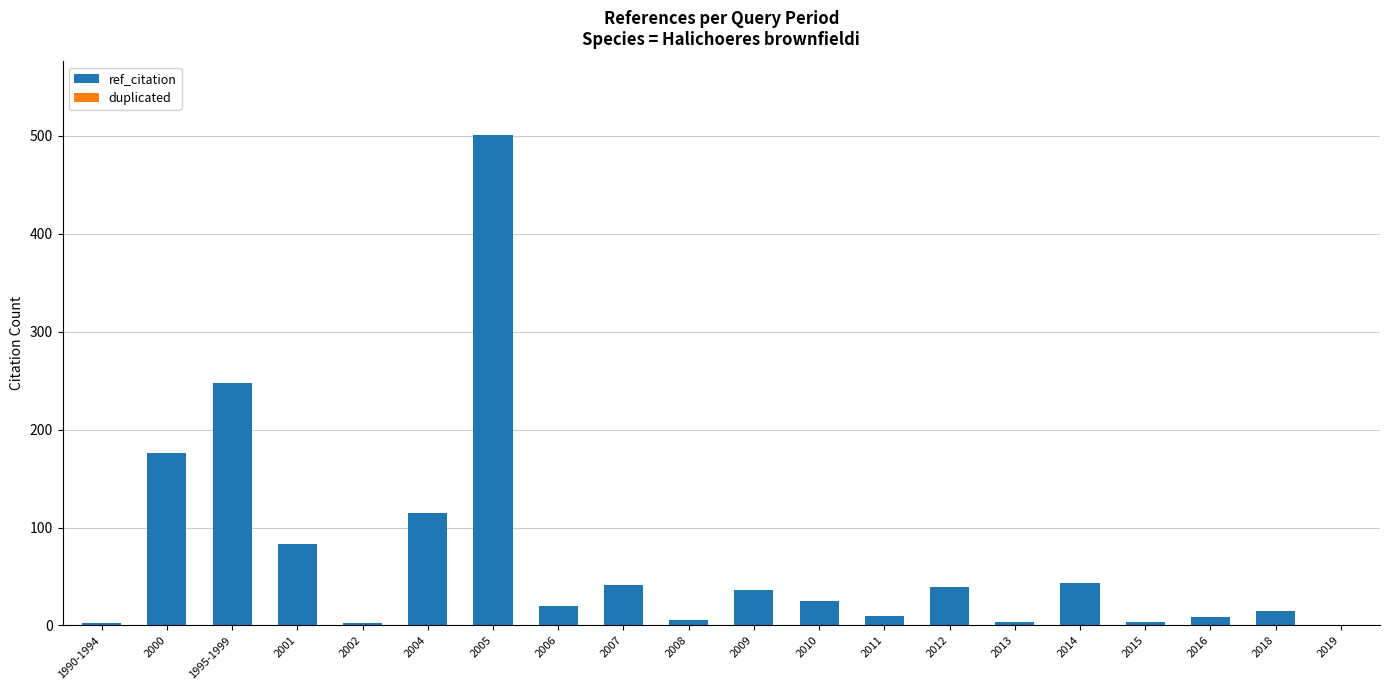

Which has a higher value, 2007 or 2006?

2007